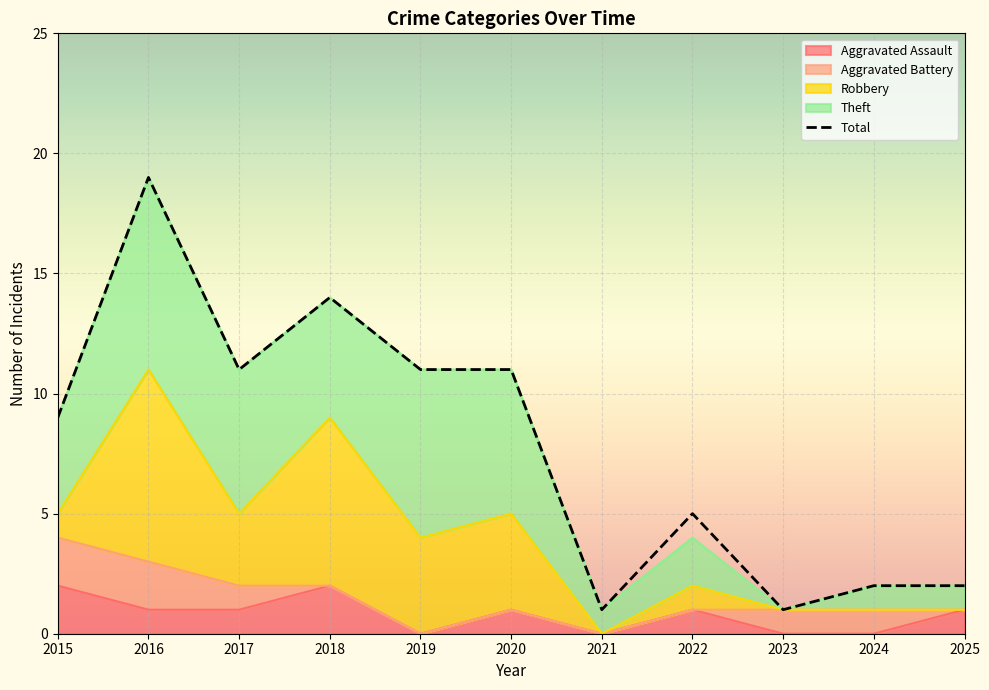

What is the difference between the Total values at 2025 and 2019?

9